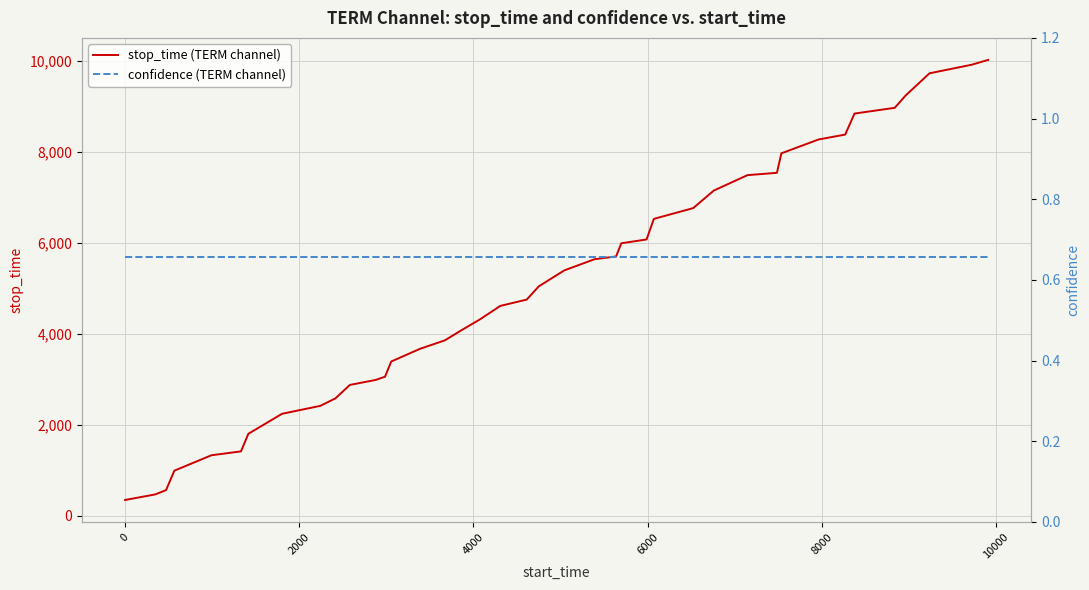

How many data points in stop_time (TERM channel) are above 5042?

19